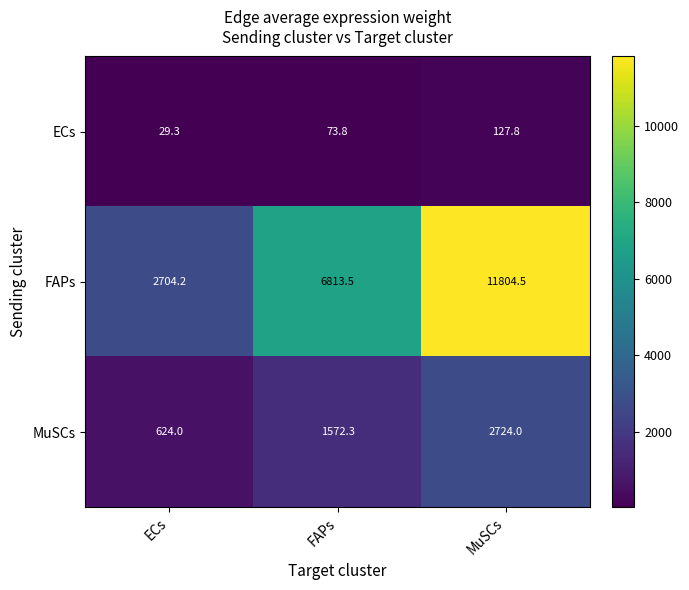

Reading left to right, what are all the values shown in this chart?

ECs: ECs=29.3	FAPs=73.8	MuSCs=127.8
FAPs: ECs=2704.2	FAPs=6813.5	MuSCs=11804.5
MuSCs: ECs=624.0	FAPs=1572.3	MuSCs=2724.0